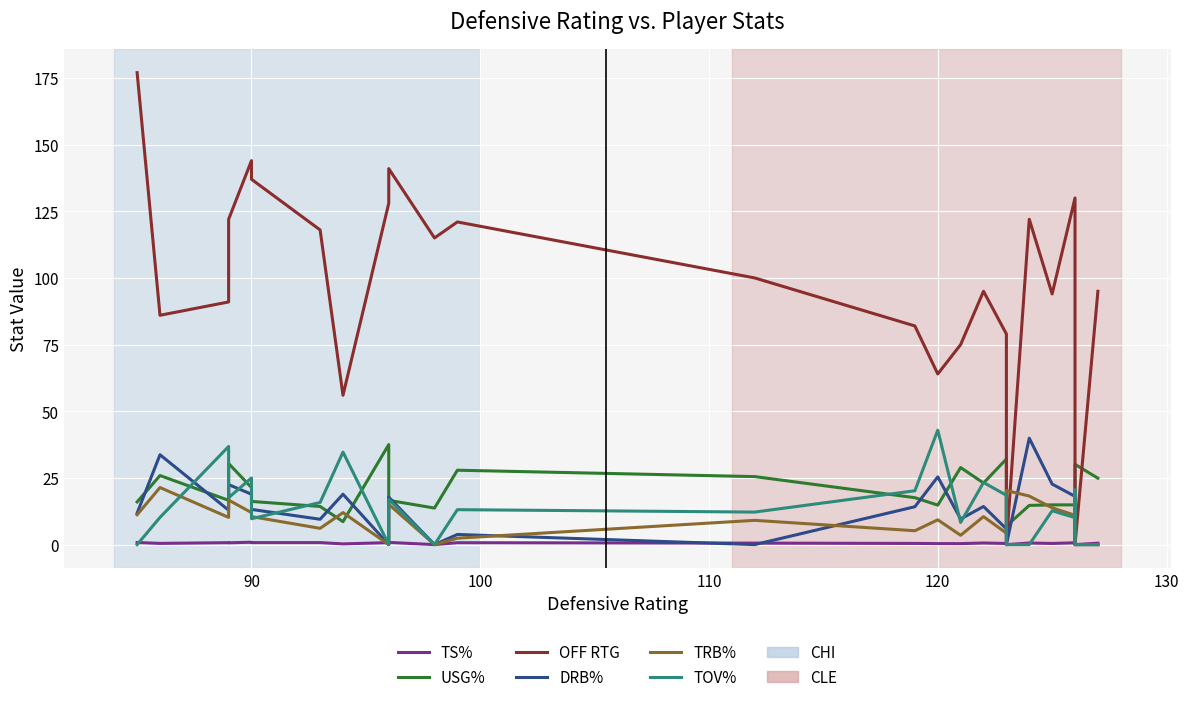

How many data points in TS% are above 0?

22